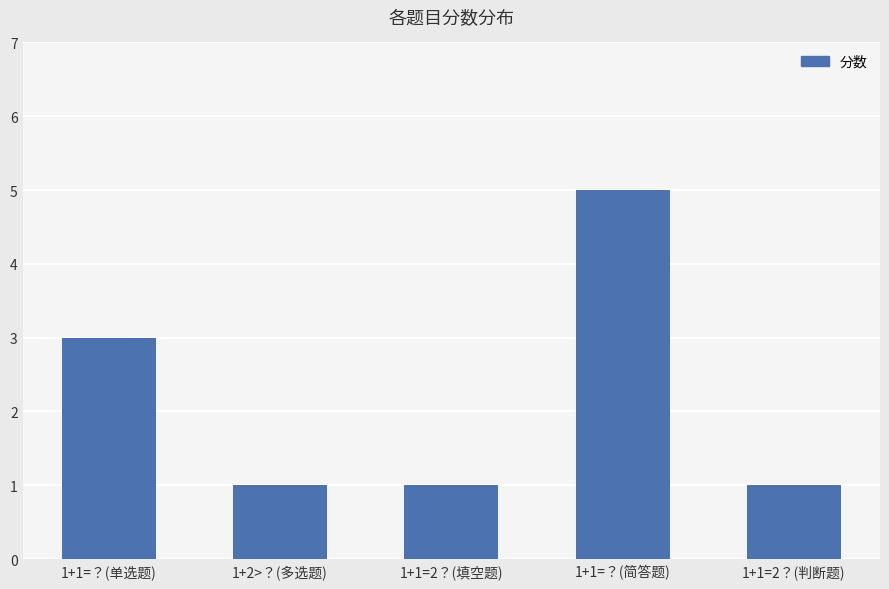

How many bars are there in total?

5